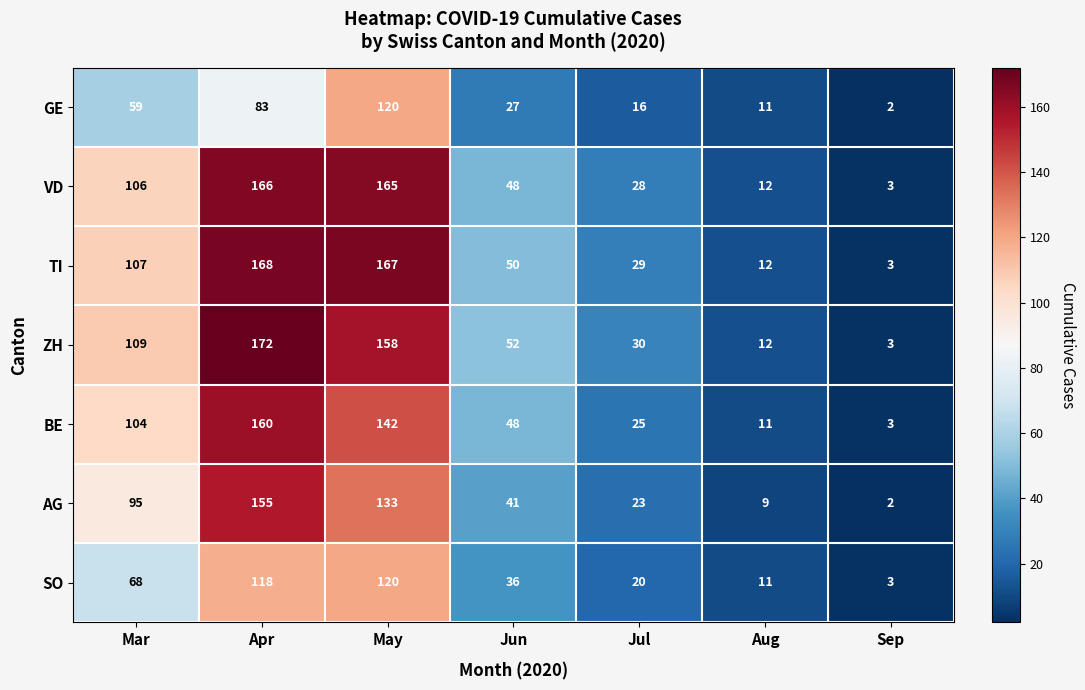

What is the minimum value shown in the chart?

2